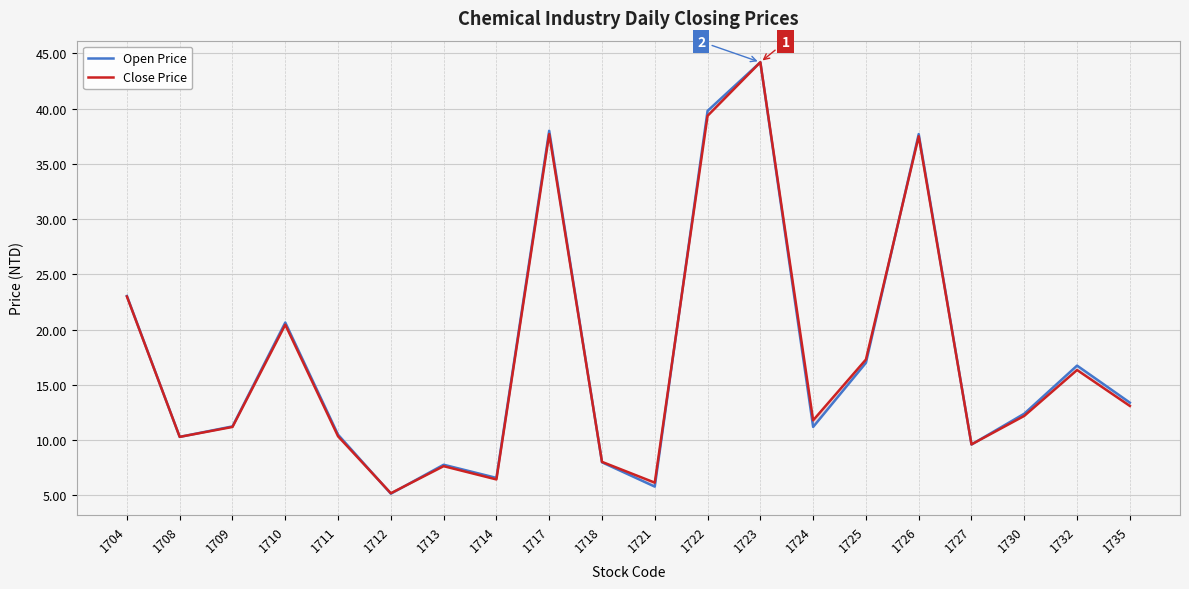

What is the minimum value for Open Price?

5.2